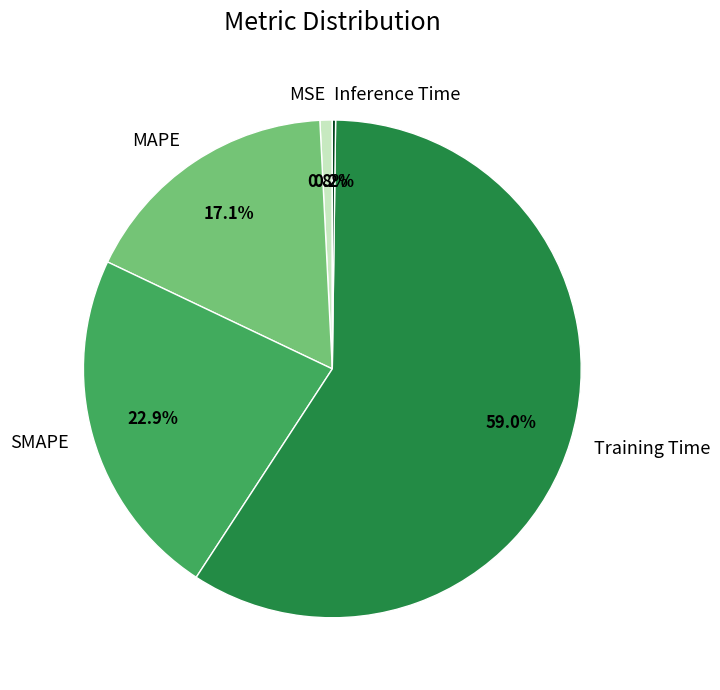

Does MSE represent more than half of the total?

No